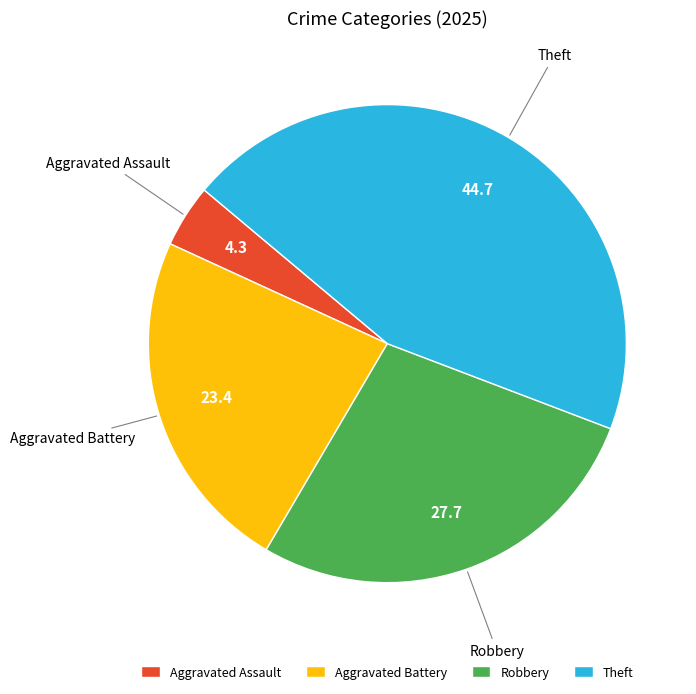

Rank the categories by value from highest to lowest.

Theft, Robbery, Aggravated Battery, Aggravated Assault